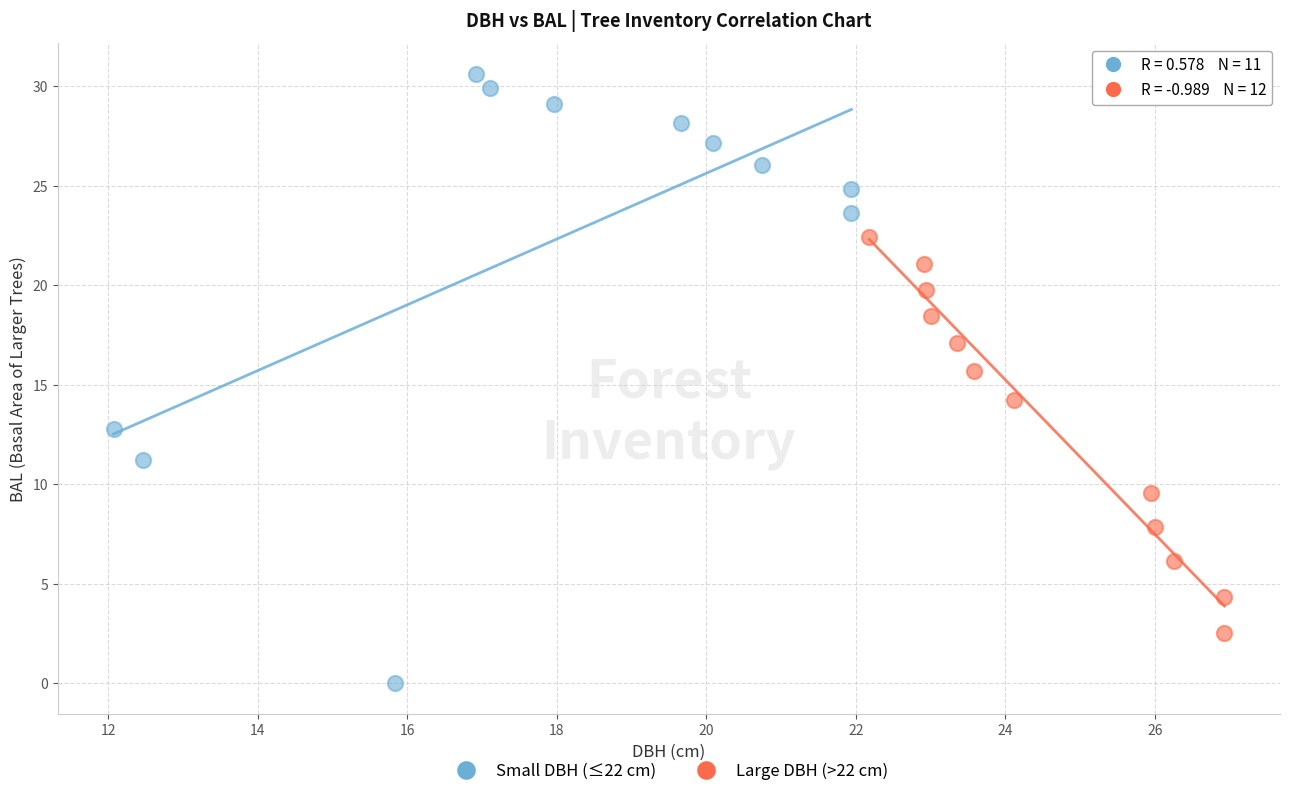

Which series reaches the minimum Y coordinate?

Small DBH (≤22 cm)